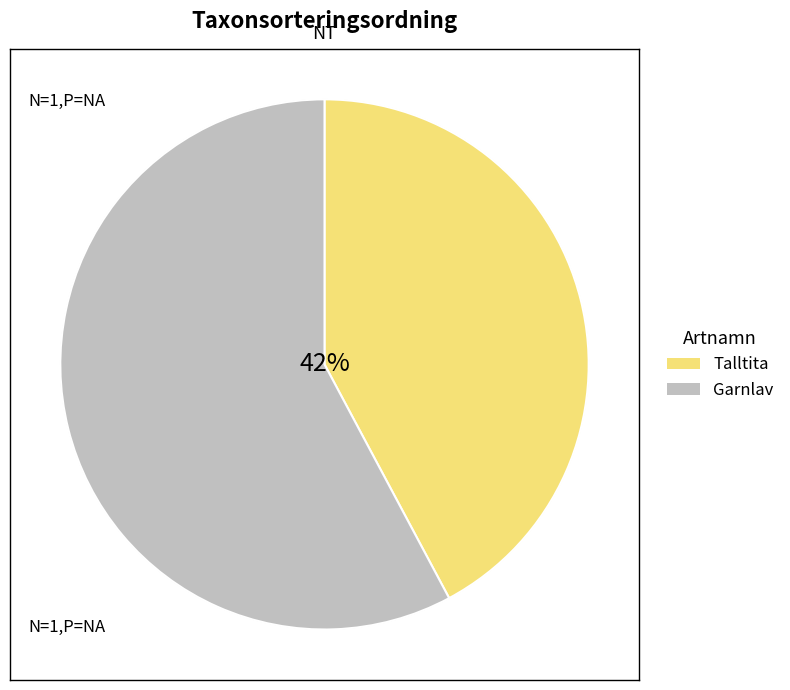

Combined, do Garnlav and Talltita account for over 50%?

Yes